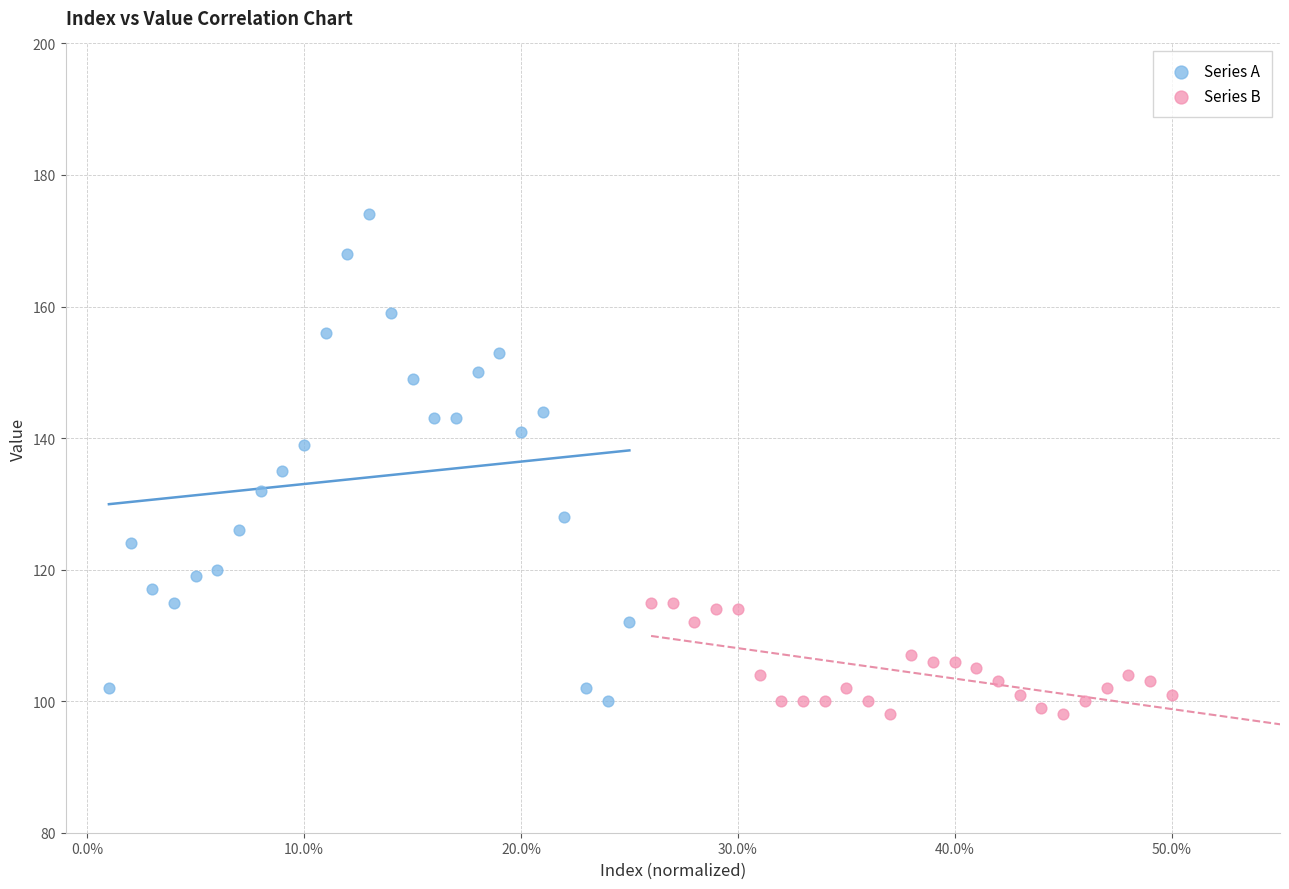

Which series has the largest Y range (max minus min)?

Series A